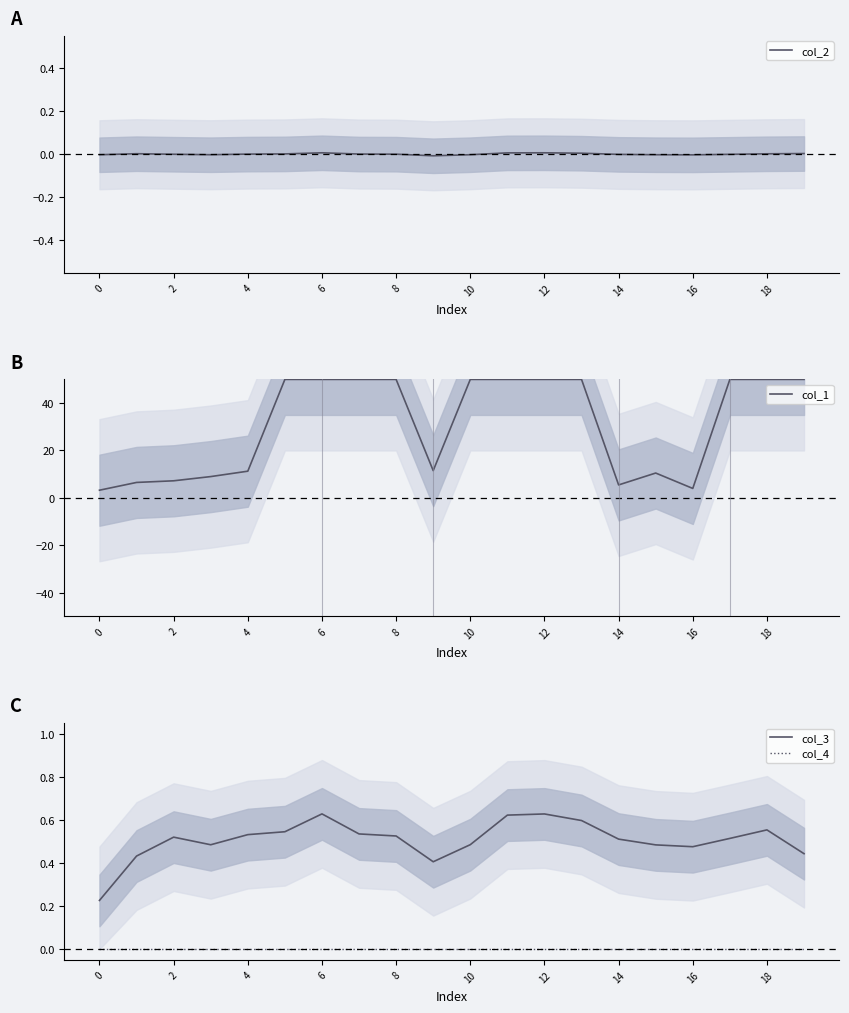

What are all the series names shown in the legend?

col_2, col_1, col_3, col_4